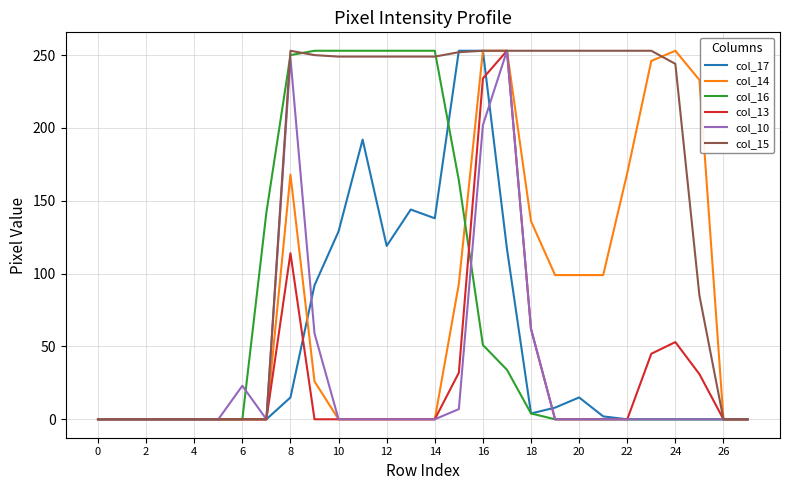

Which series has the largest total across all categories?

col_15